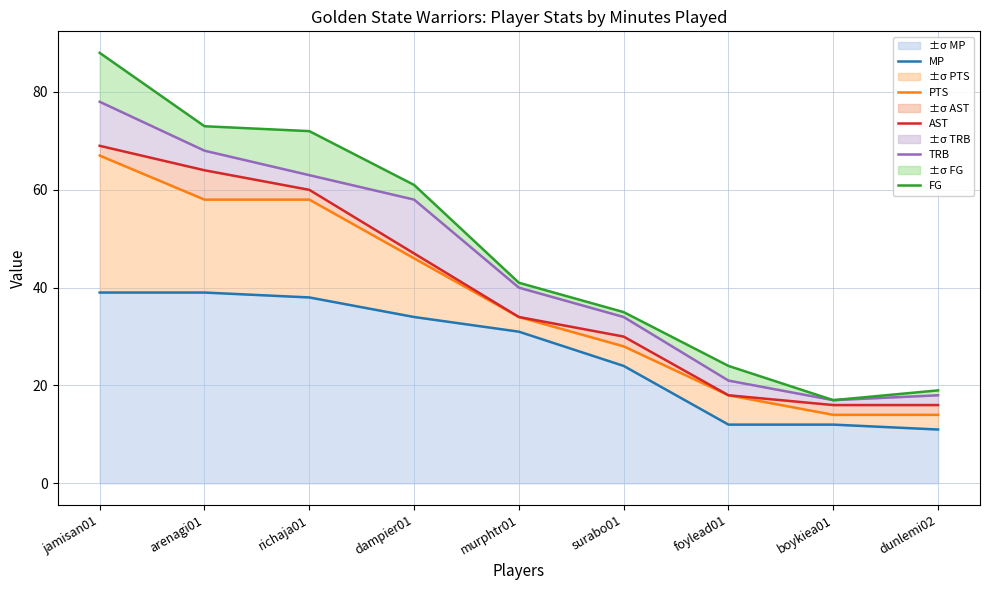

True or false: FG has more than 1 points higher than both neighbors.

False